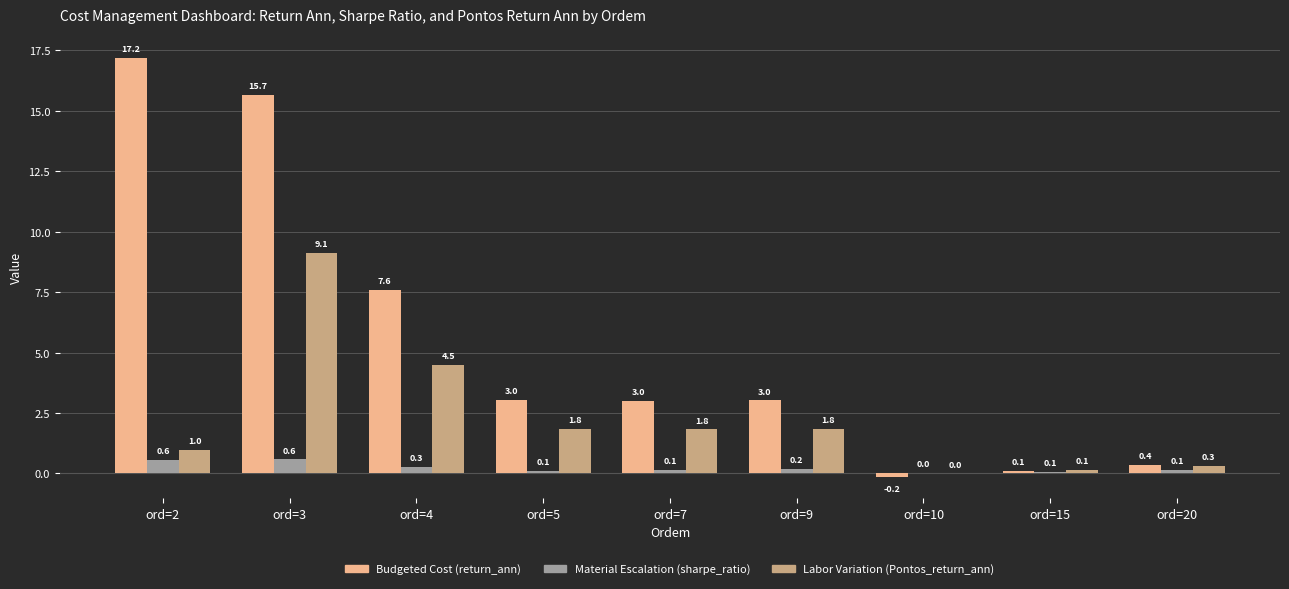

What is the sum of the Material Escalation (sharpe_ratio) values at ord=5 and ord=9?

0.3